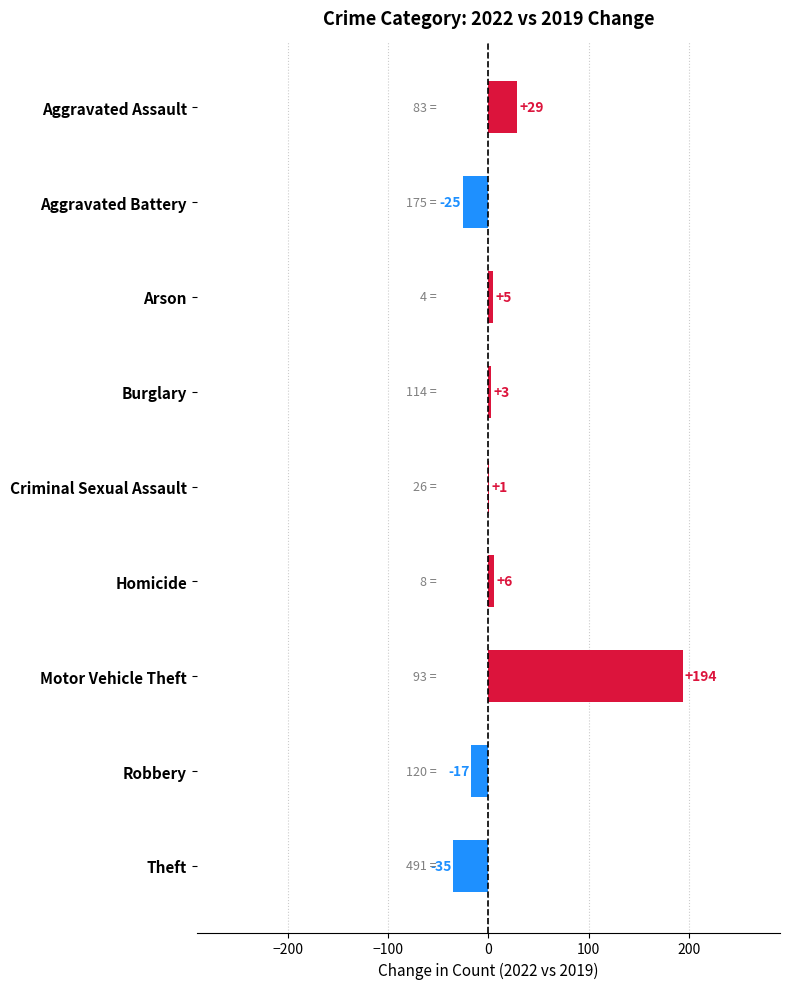

How many positive values are there?

6